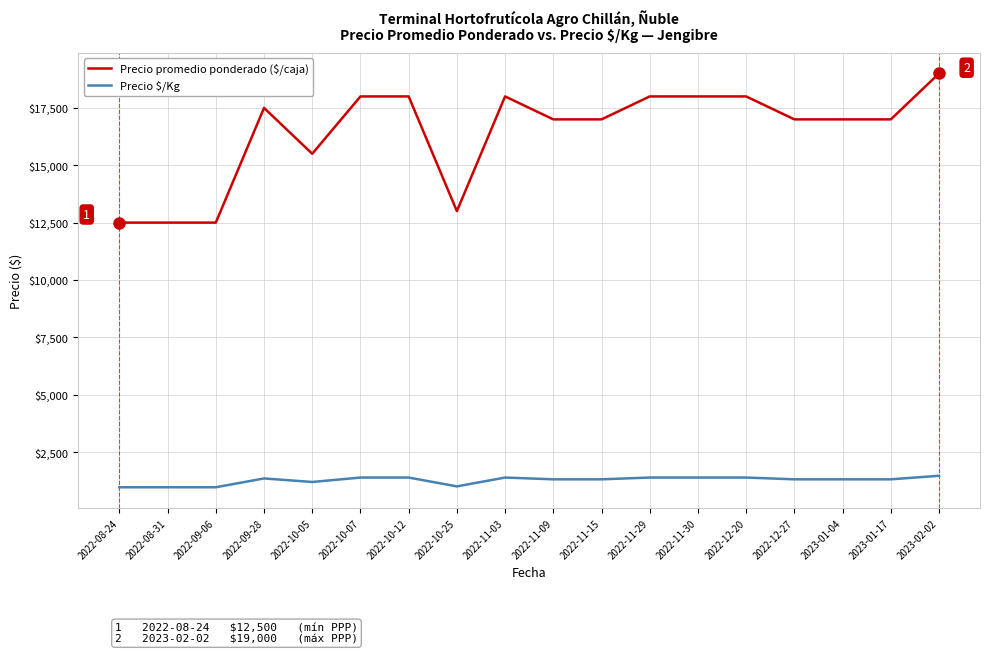

What is the spread (max minus min) of values at 2022-10-12?

16615